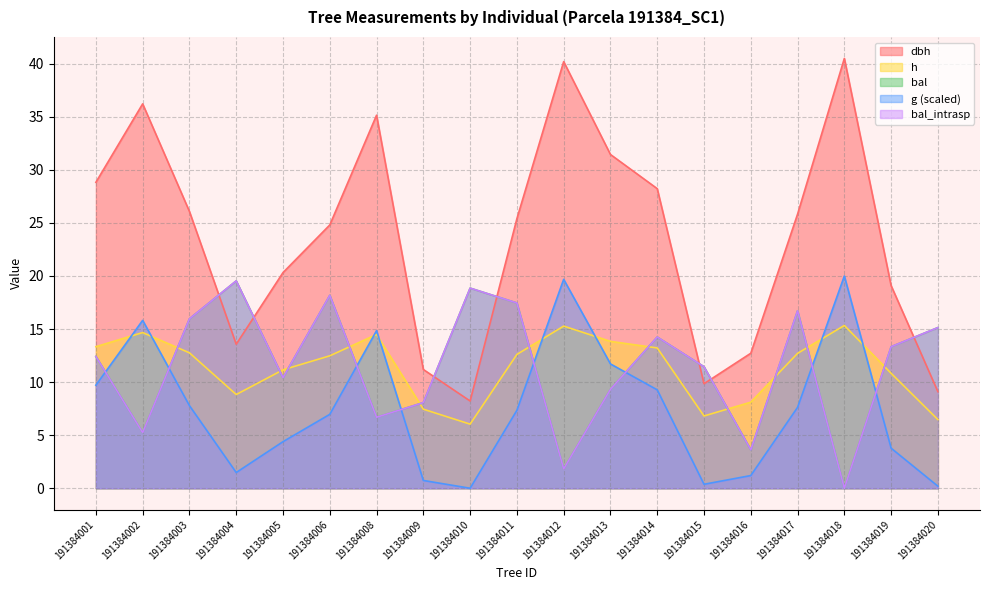

The value of h at 191384003 is 12.8. True or false?

True